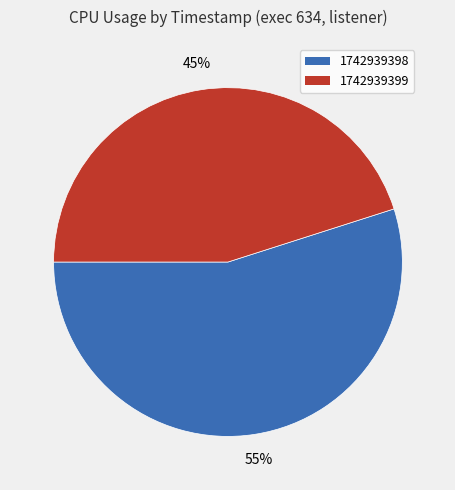

To the nearest percent, what percentage of the pie is 1742939399?

45%